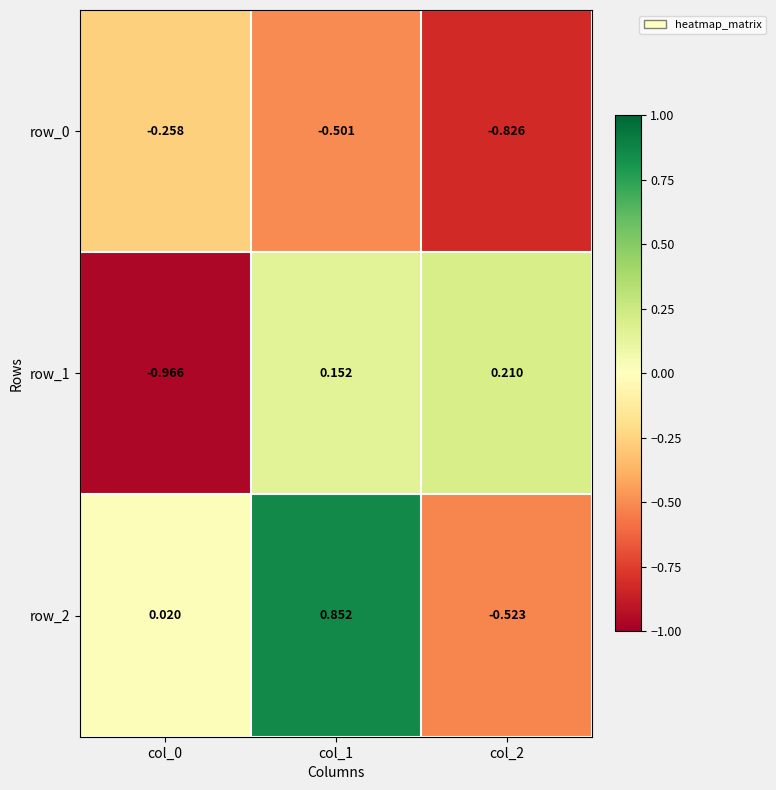

At how many categories does at least one series exceed 0?

3